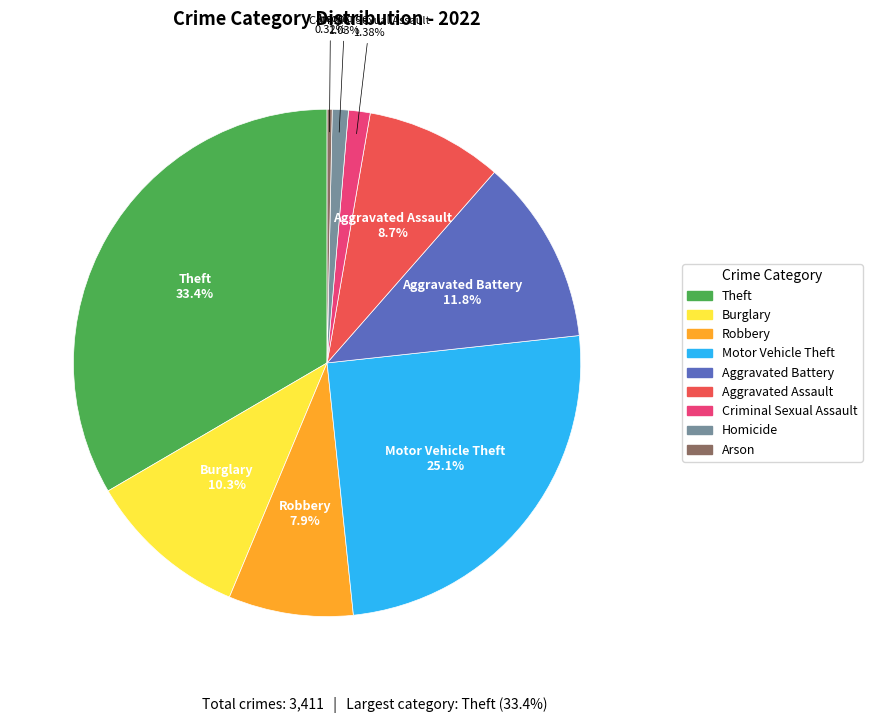

To the nearest percent, what is the average slice percentage?

11%